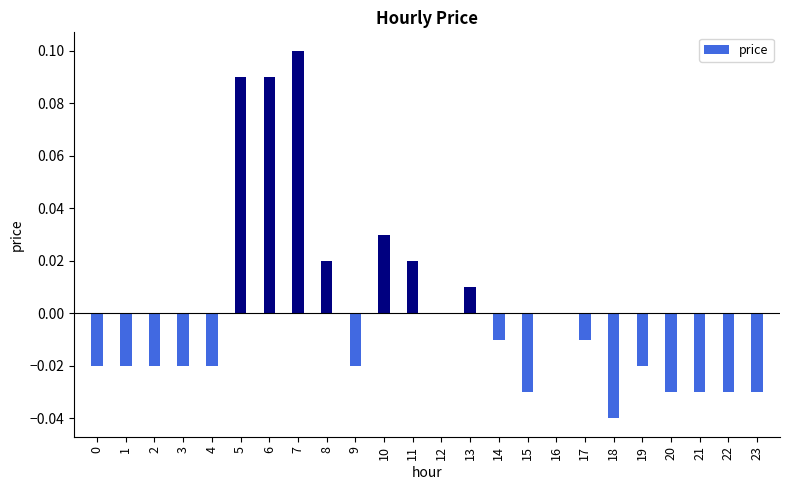

Which has a higher value, 8 or 20?

8